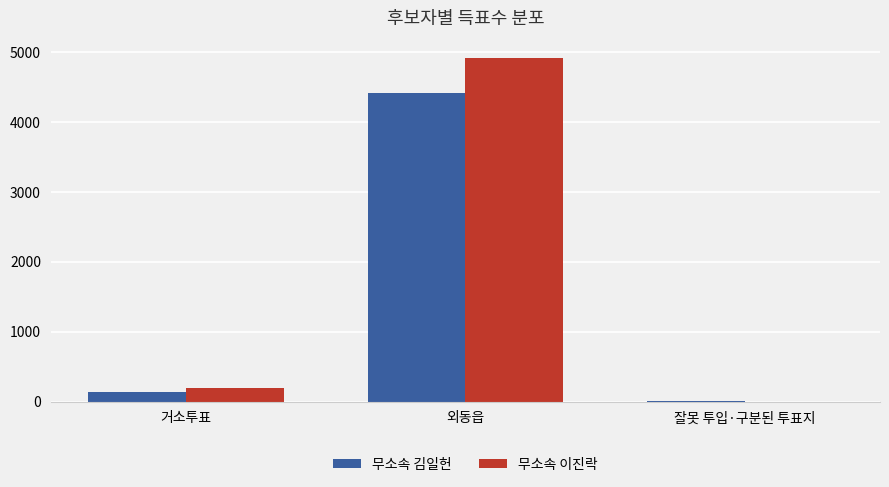

The value of 무소속 김일헌 at 외동읍 is 2860. True or false?

False